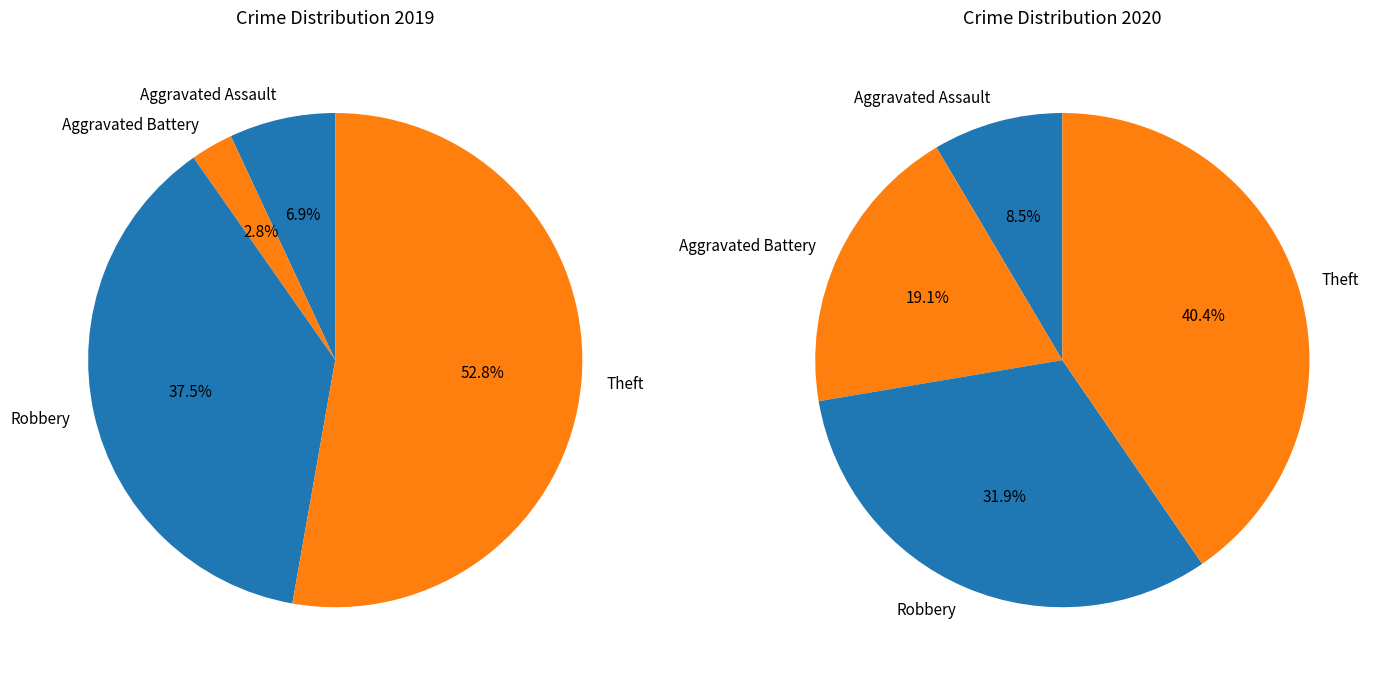

To the nearest percent, what is the average slice percentage?

25%